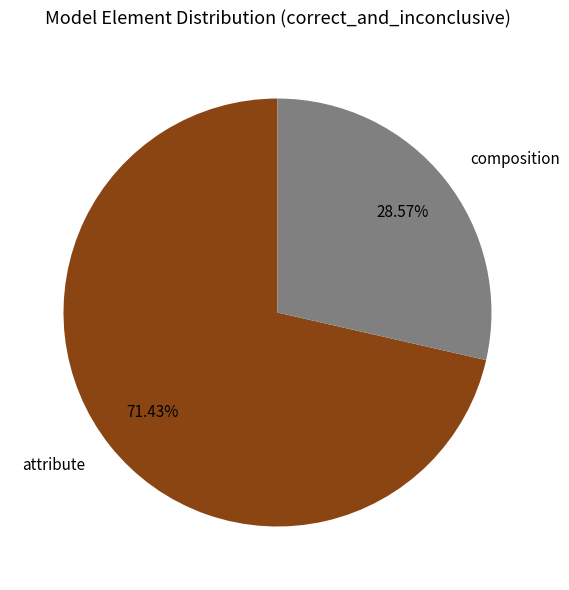

To the nearest percent, what is the average slice percentage?

50%